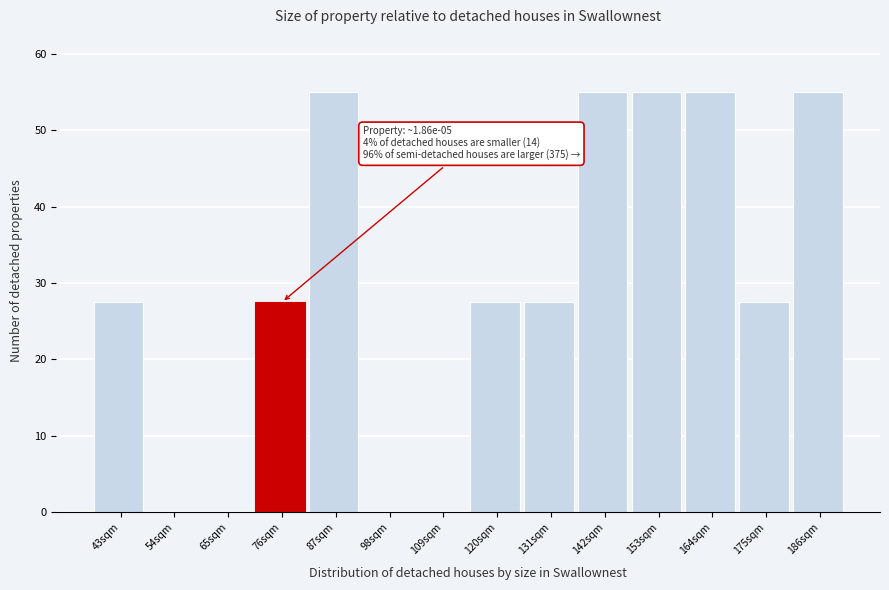

Reading right to left, transcribe all the data shown in this chart.

186sqm=55.0	175sqm=27.5	164sqm=55.0	153sqm=55.0	142sqm=55.0	131sqm=27.5	120sqm=27.5	109sqm=0.0	98sqm=0.0	87sqm=55.0	76sqm=27.5	65sqm=0.0	54sqm=0.0	43sqm=27.5